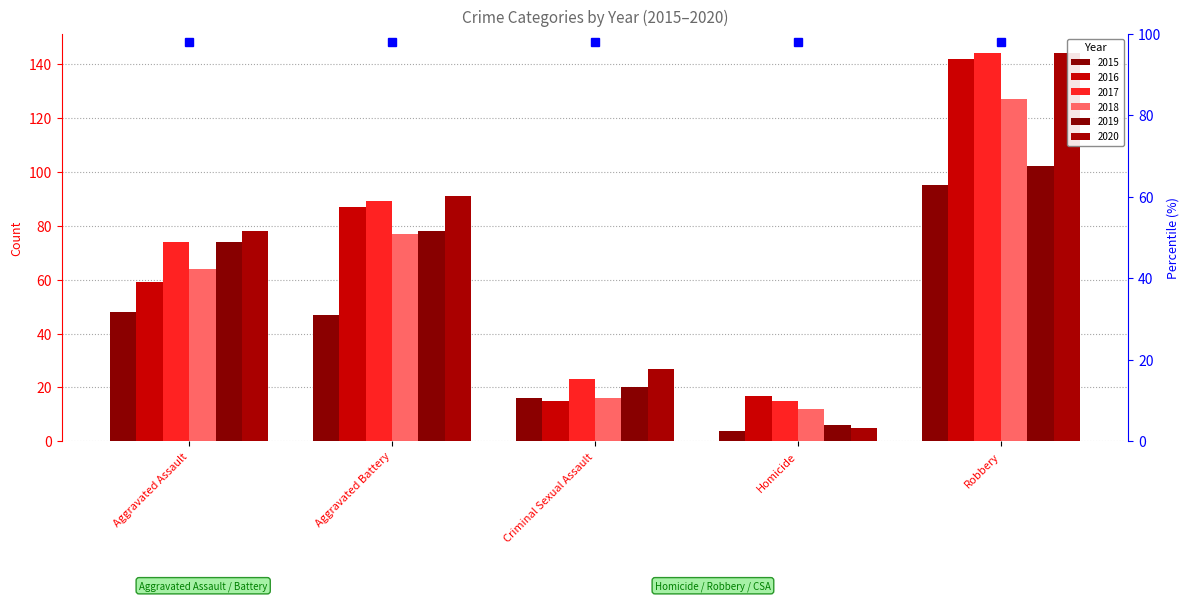

What is the value of the 2019 bar at the 3rd from the left?

20